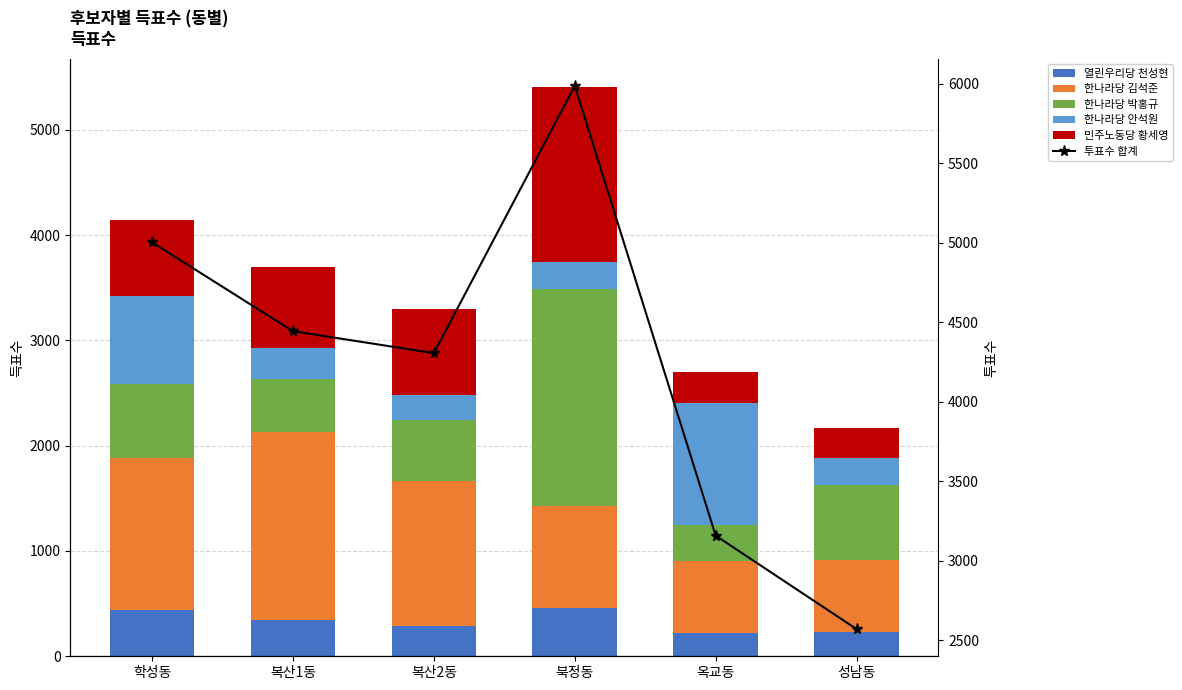

What is the sum of the 한나라당 안석원 values at 복산1동 and 성남동?

559